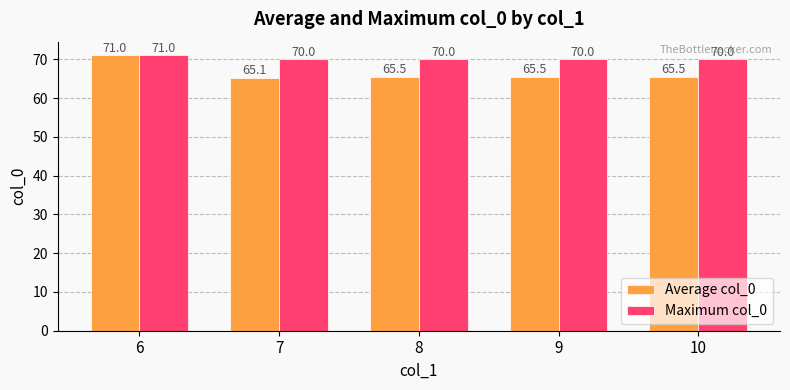

How many bars are there in each group?

2